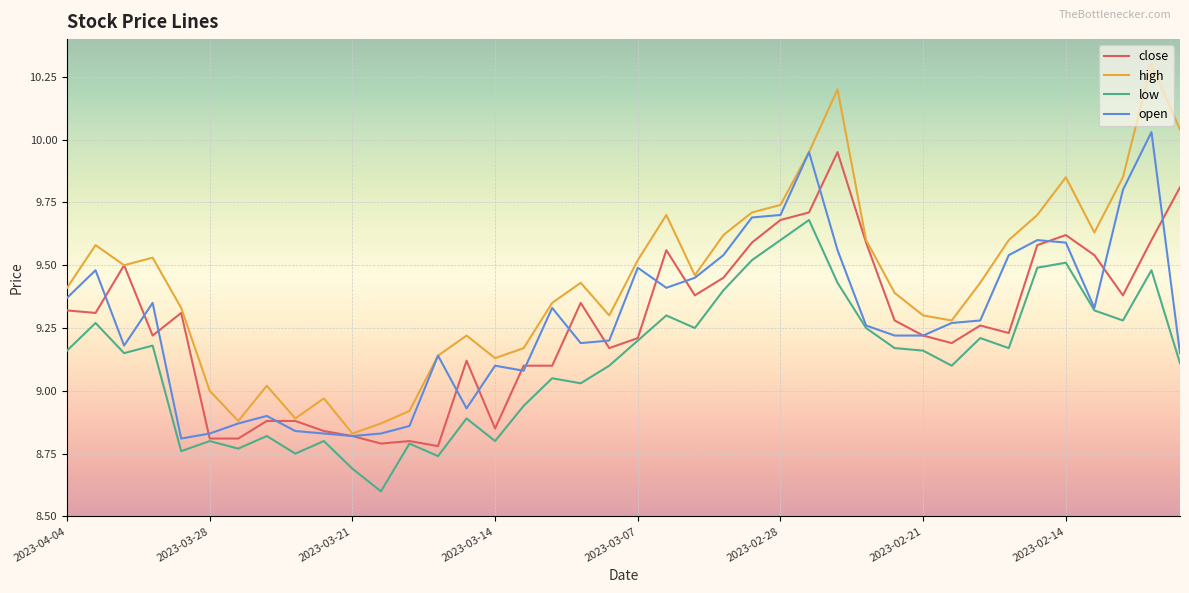

How many lines are shown in the chart?

4